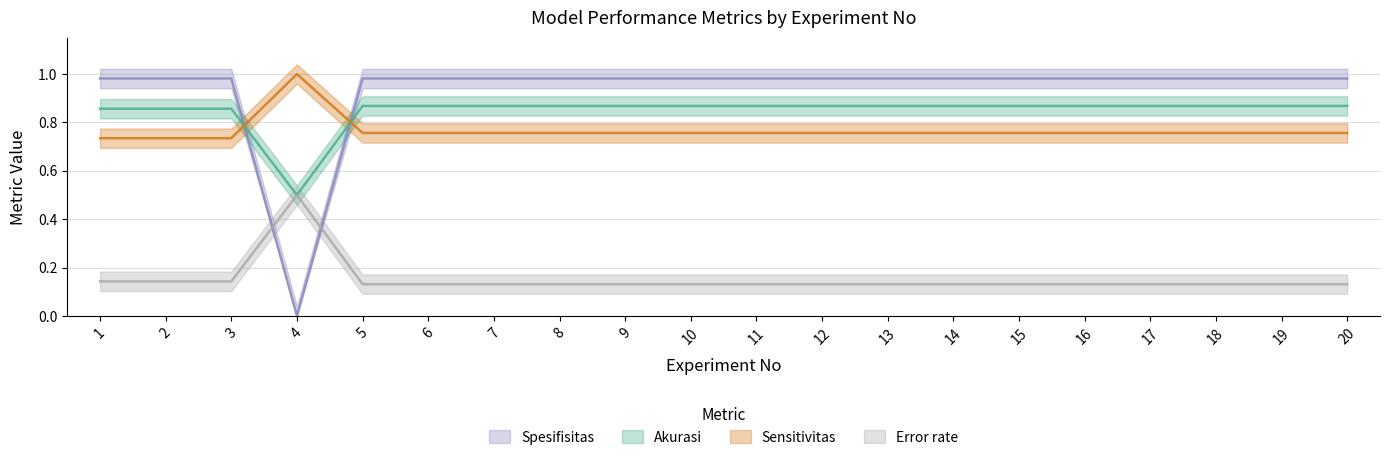

Reading left to right, list all the values displayed in this chart.

Akurasi: 1=0.9	2=0.9	3=0.9	4=0.5	5=0.9	6=0.9	7=0.9	8=0.9	9=0.9	10=0.9	11=0.9	12=0.9	13=0.9	14=0.9	15=0.9	16=0.9	17=0.9	18=0.9	19=0.9	20=0.9
Sensitivitas: 1=0.7	2=0.7	3=0.7	4=1.0	5=0.8	6=0.8	7=0.8	8=0.8	9=0.8	10=0.8	11=0.8	12=0.8	13=0.8	14=0.8	15=0.8	16=0.8	17=0.8	18=0.8	19=0.8	20=0.8
Spesifisitas: 1=1.0	2=1.0	3=1.0	4=0.0	5=1.0	6=1.0	7=1.0	8=1.0	9=1.0	10=1.0	11=1.0	12=1.0	13=1.0	14=1.0	15=1.0	16=1.0	17=1.0	18=1.0	19=1.0	20=1.0
Error rate: 1=0.1	2=0.1	3=0.1	4=0.5	5=0.1	6=0.1	7=0.1	8=0.1	9=0.1	10=0.1	11=0.1	12=0.1	13=0.1	14=0.1	15=0.1	16=0.1	17=0.1	18=0.1	19=0.1	20=0.1